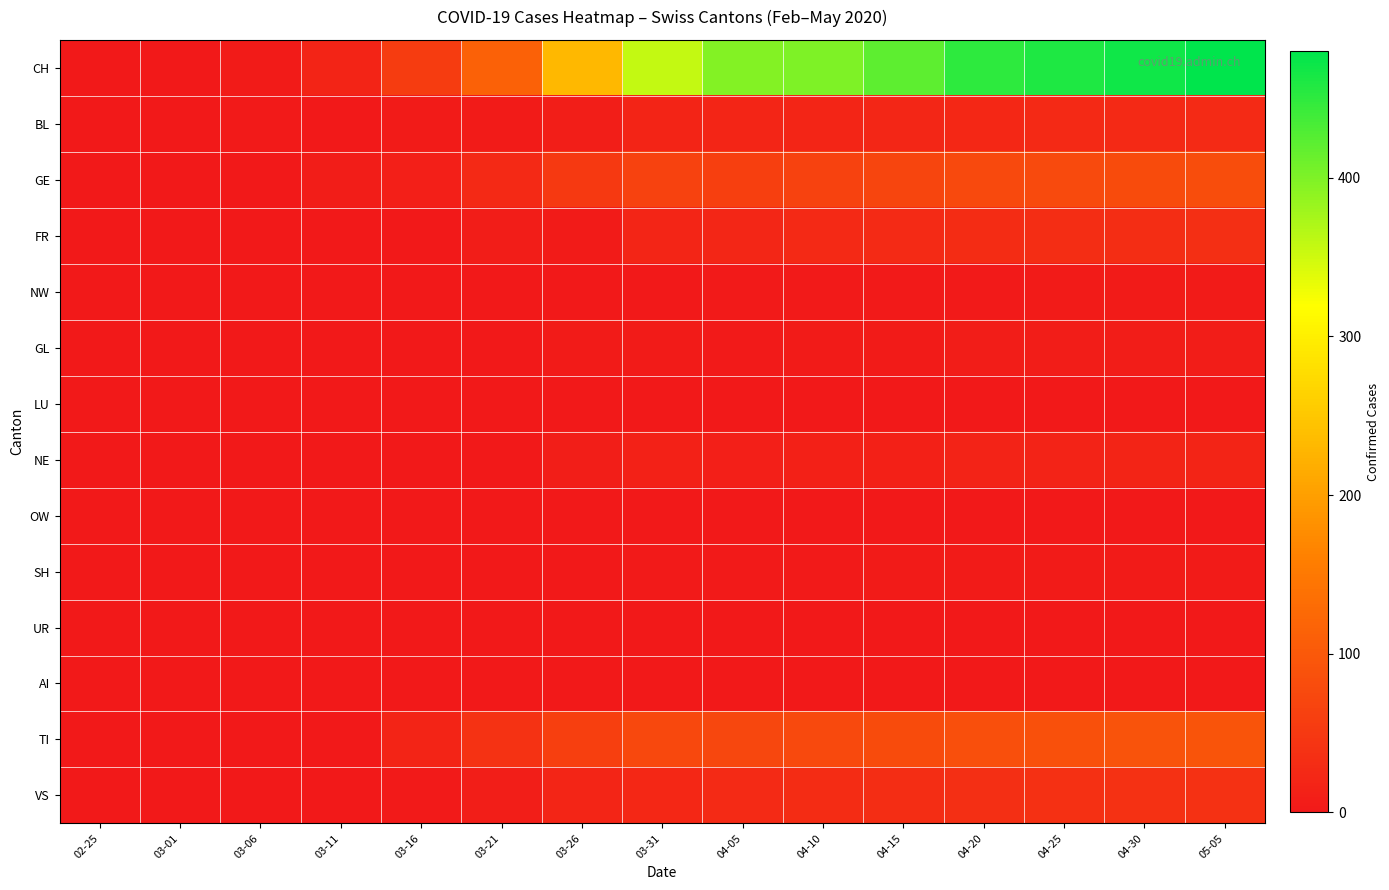

Which series has the largest range (max minus min)?

CH